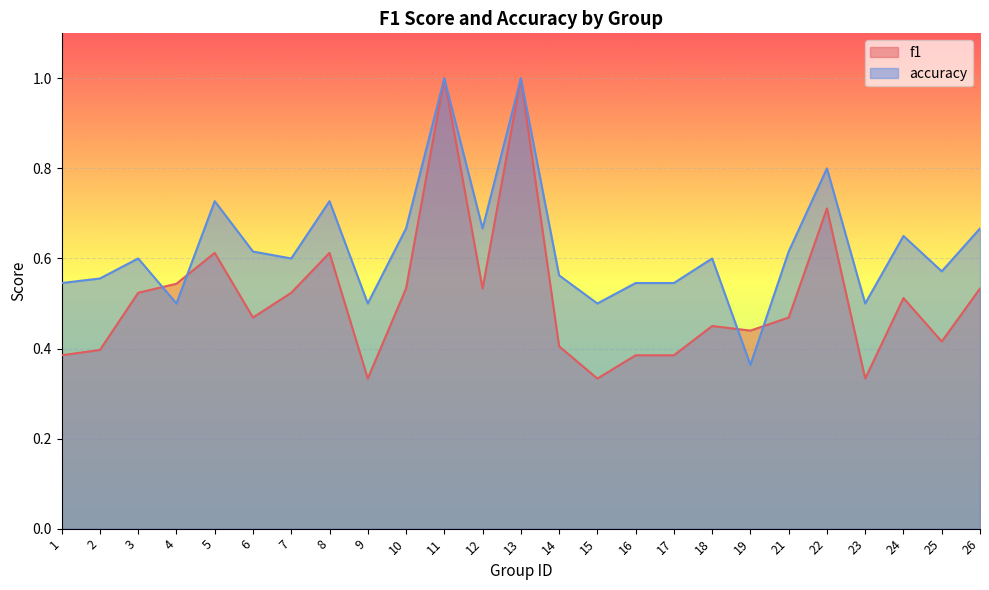

At which category does the chart reach its minimum across all series?

9